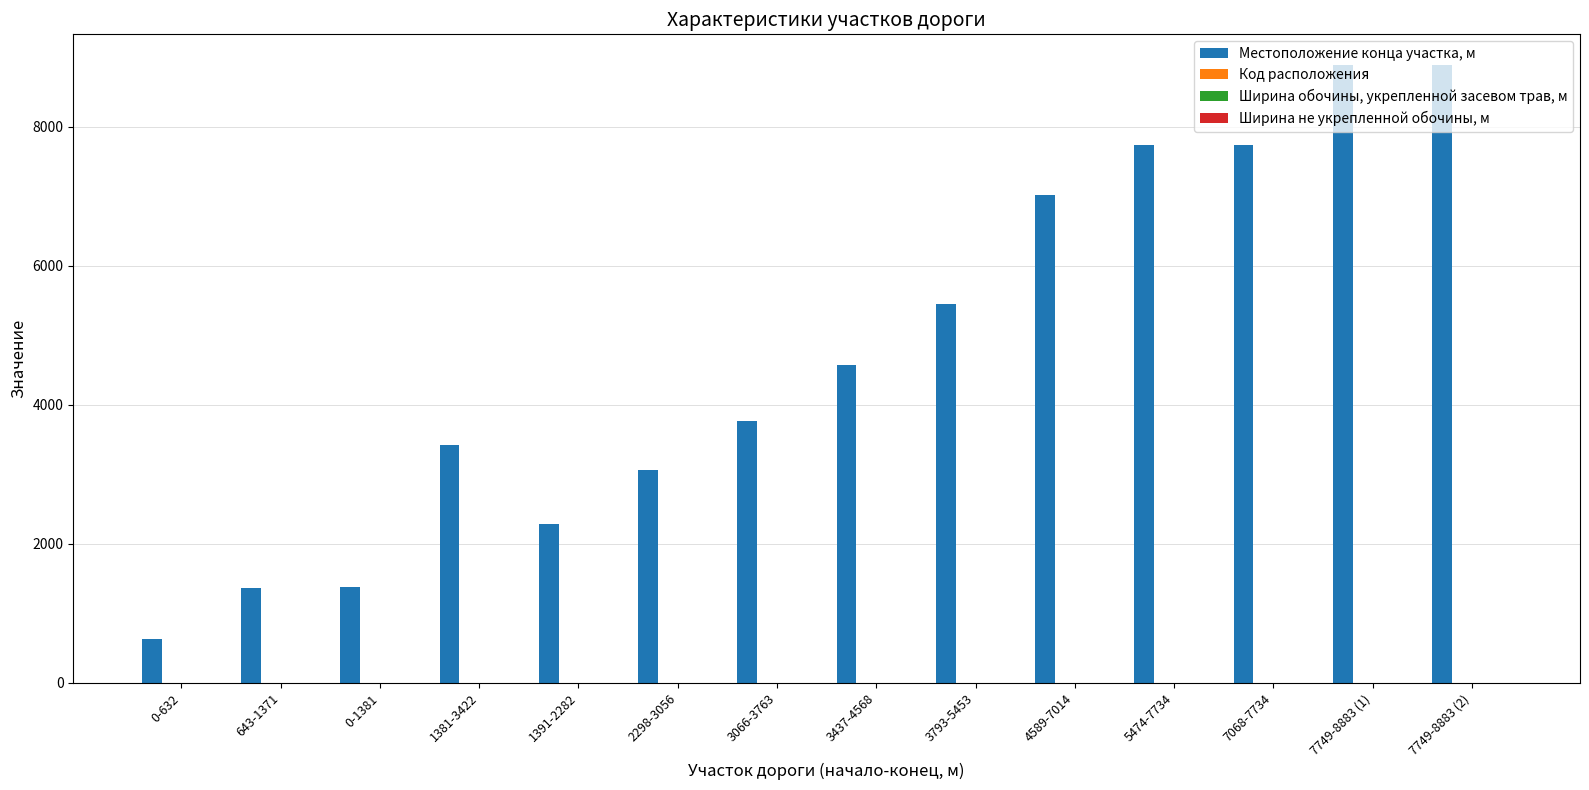

Between 0-632 and 0-1381, which series saw the biggest shift?

Местоположение конца участка, м